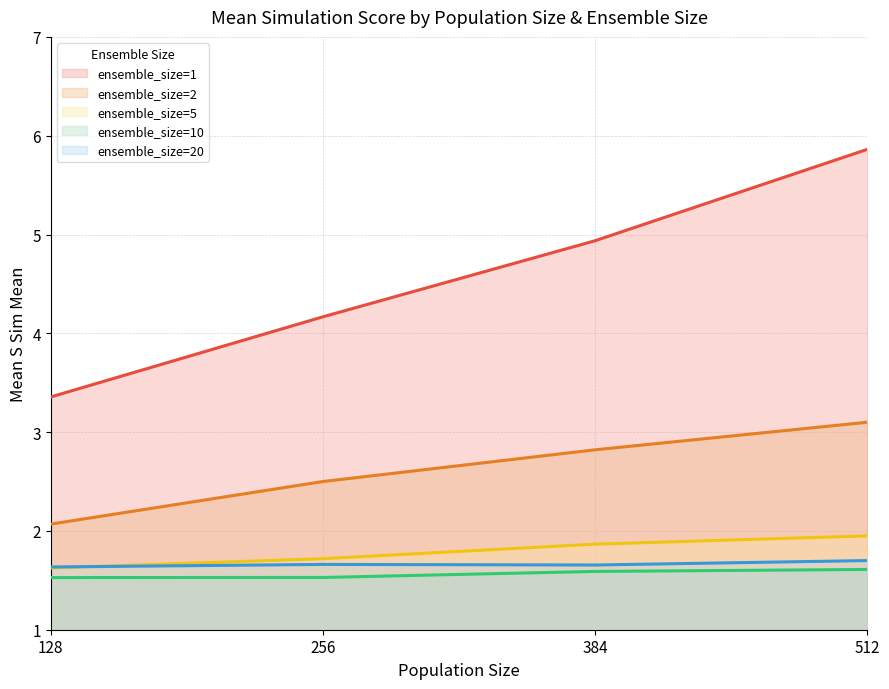

What is the approximate value of ensemble_size=20 at 384?

1.7